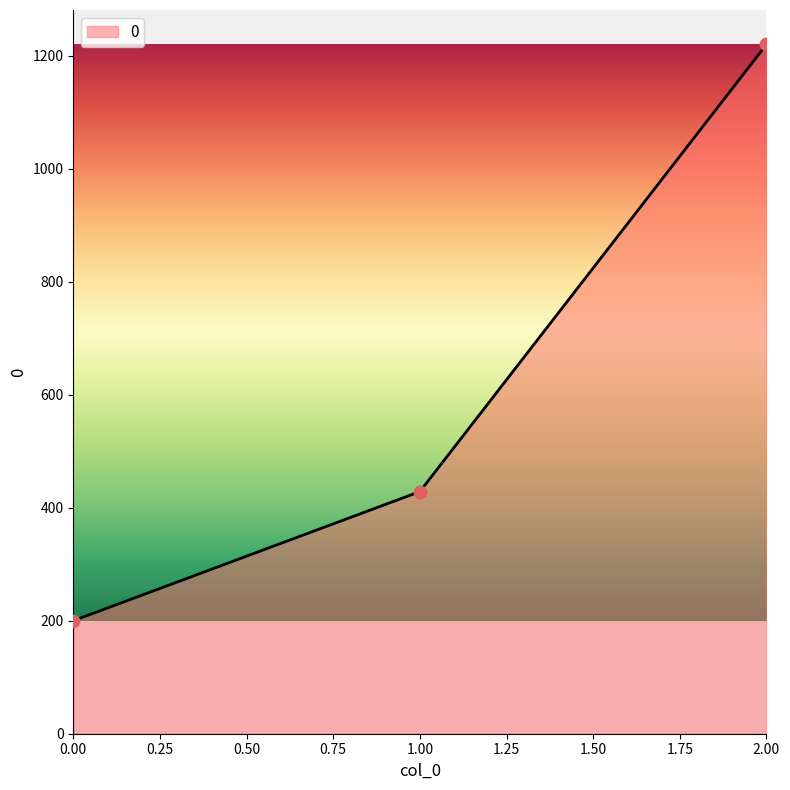

Approximately how many times larger is the value at 1.00 compared to 2.00?

0.4